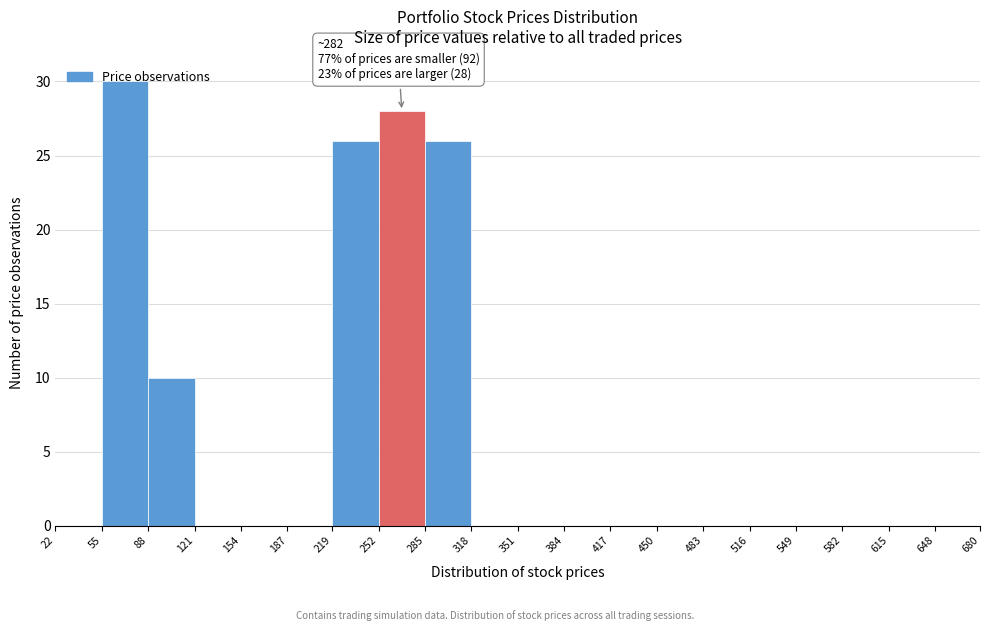

Over which range of the x-axis is the bar tallest?

55 to 88